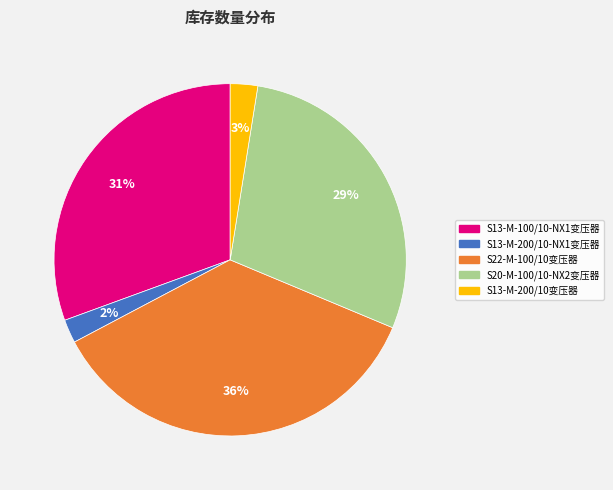

Combined, do S13-M-200/10-NX1变压器 and S13-M-200/10变压器 account for over 50%?

No